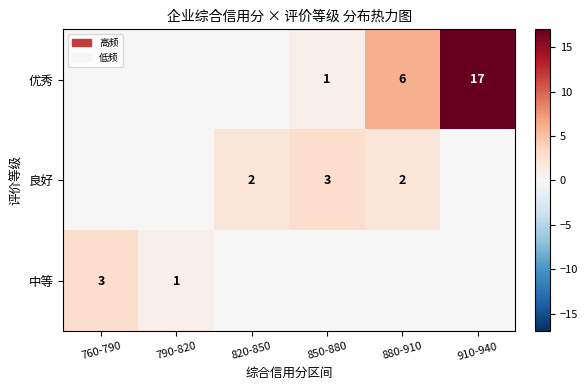

Is it true that 中等 equals 1 at 790-820?

True